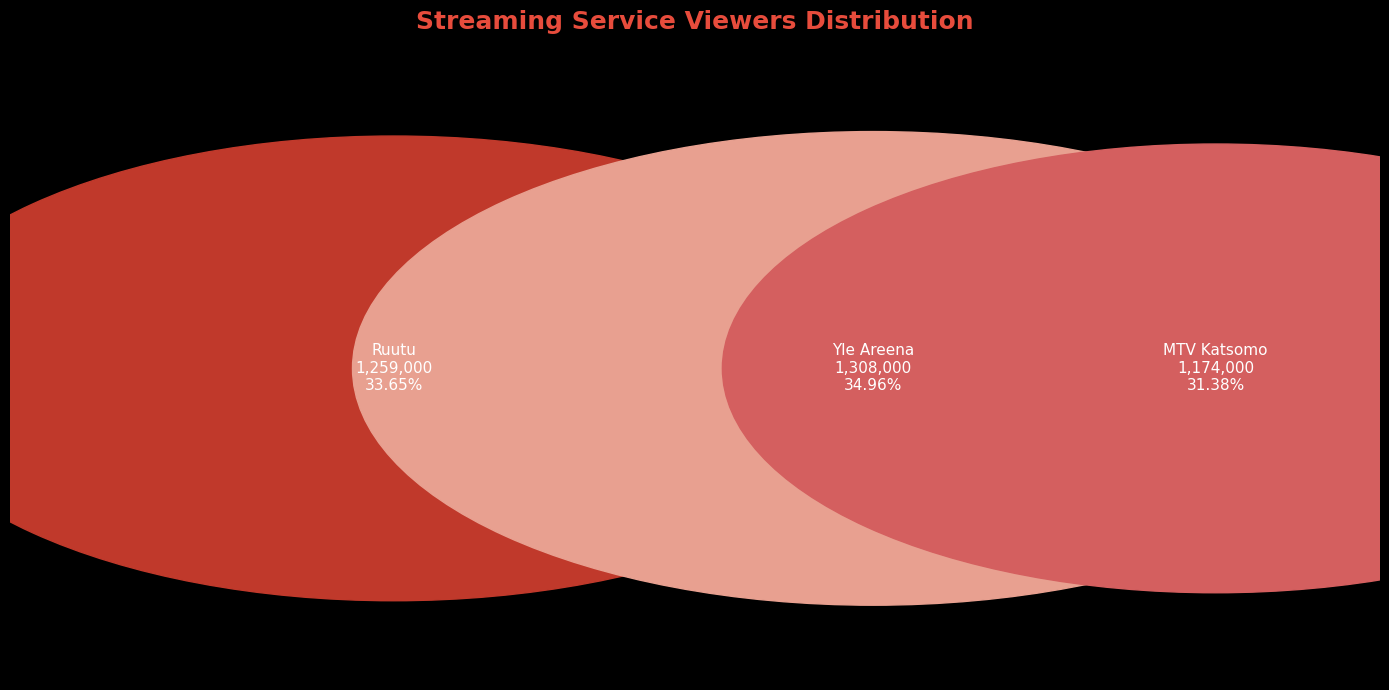

What is the smallest slice in the pie chart?

MTV Katsomo